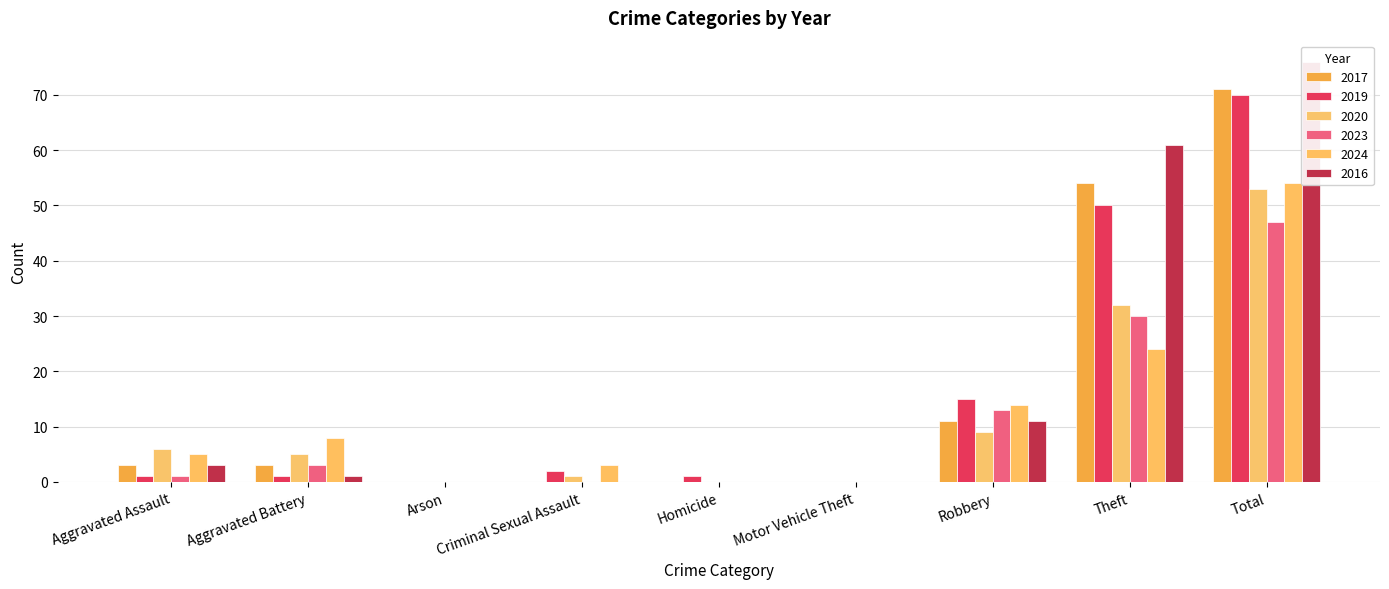

The 2020 series shows 8 at Aggravated Assault. True or false?

False